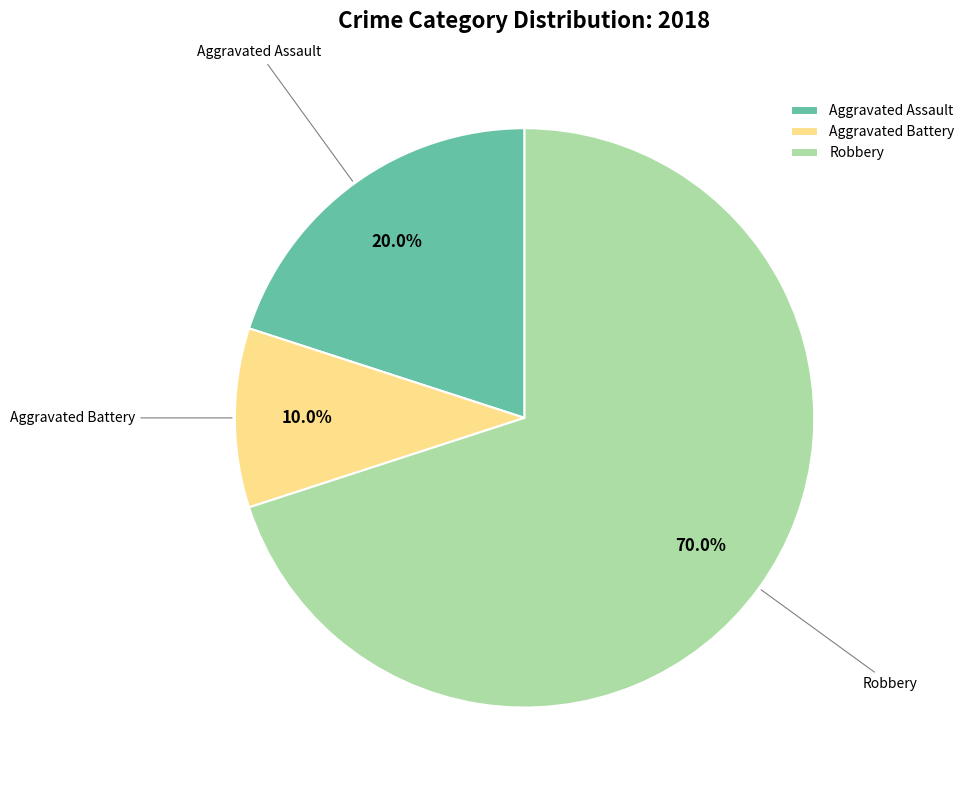

Is it true that Aggravated Battery is 10% of the pie?

True